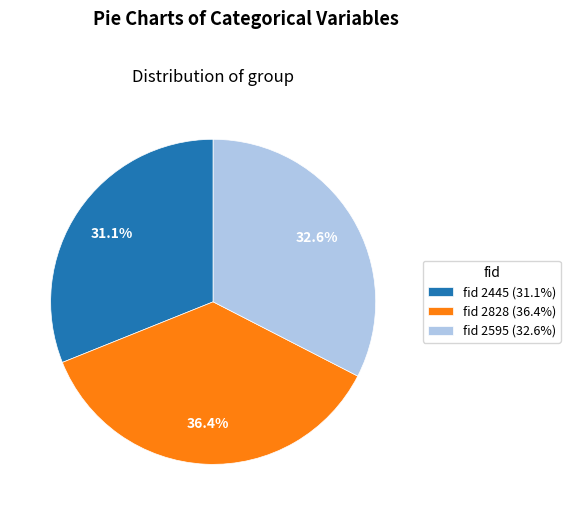

Do fid 2445 (31.1%) and fid 2595 (32.6%) together represent more than half of the pie?

Yes